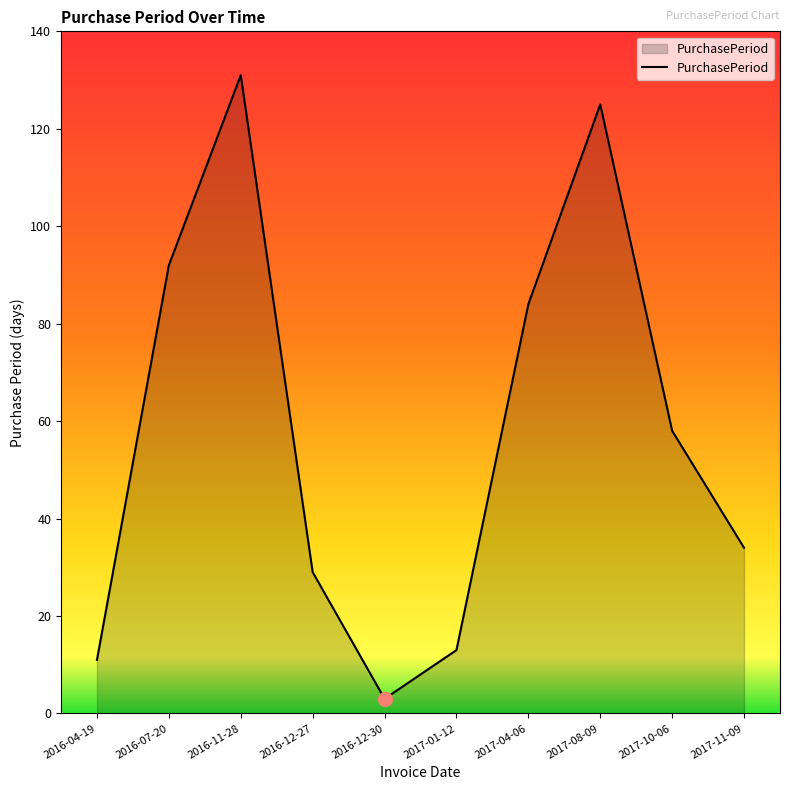

What is the ratio of the value at 2017-10-06 to the value at 2016-07-20?

0.6